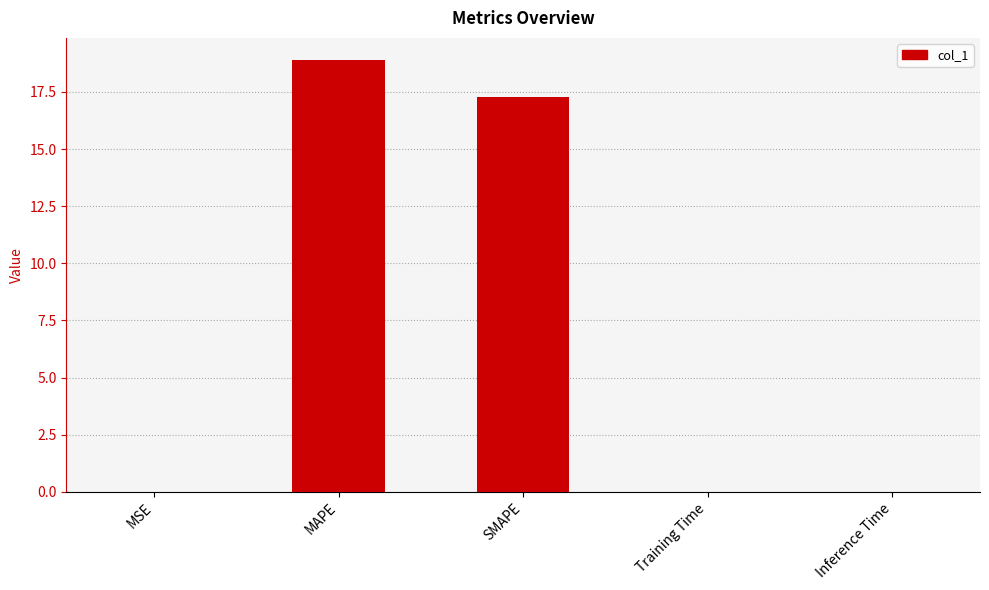

What is the sum of all values?

36.2